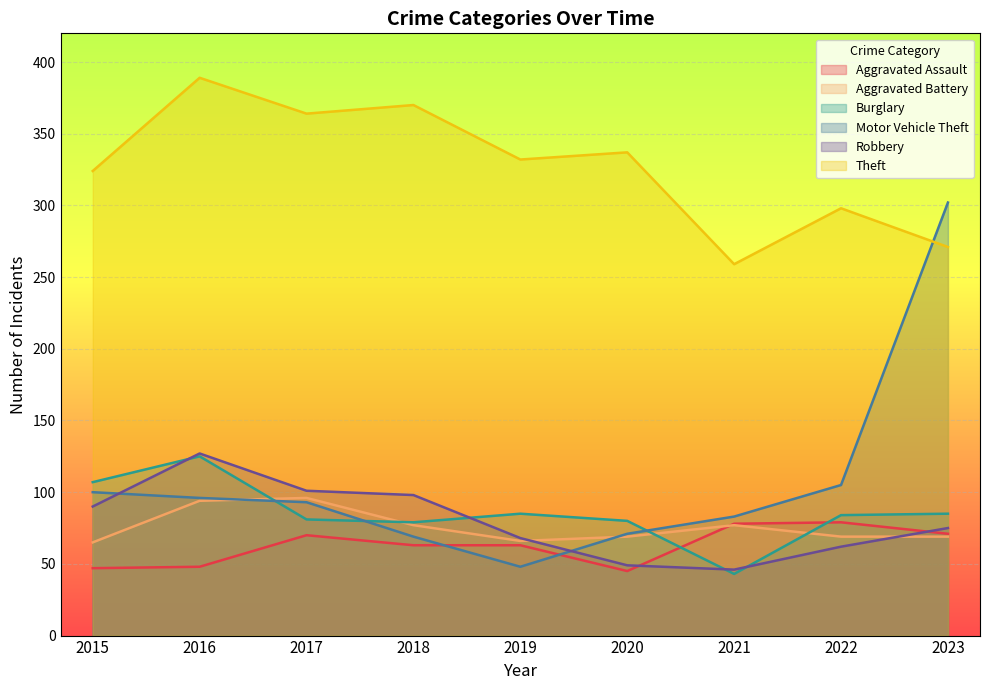

How many interior local valleys does the Burglary series have?

2